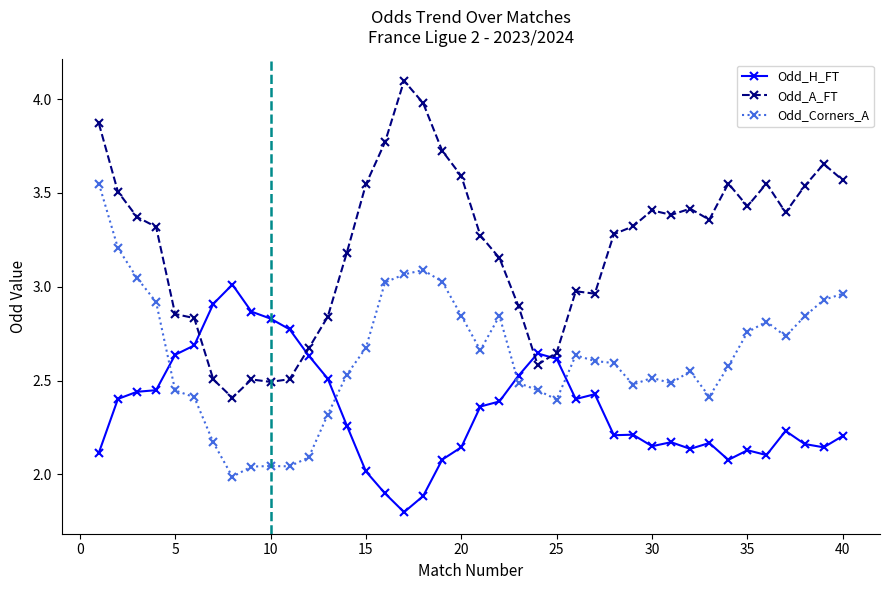

Which series has the widest spread of values?

Odd_A_FT